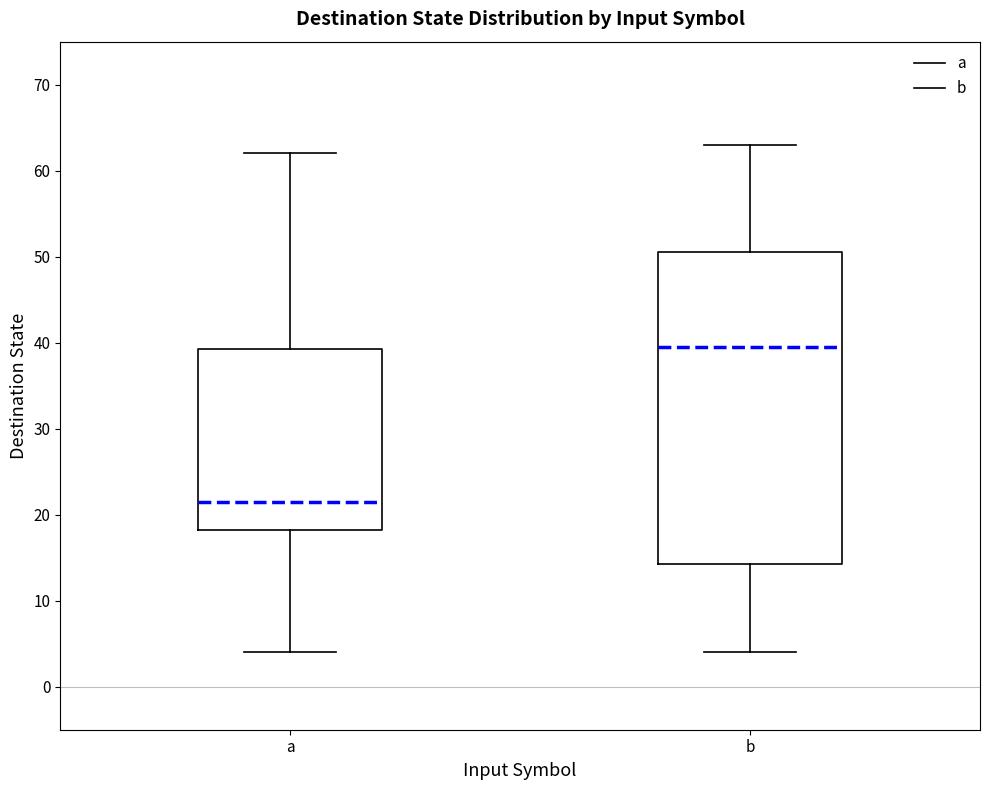

Reading left to right, transcribe this box plot: for each box, give where its median line is, the range the box spans, and where its two whiskers end, as read against the y-axis. The values are not printed on the chart, so give them approximately, as read against the axis.

a: median 22, box 18 to 39, whiskers 4 to 62
b: median 40, box 14 to 51, whiskers 4 to 63